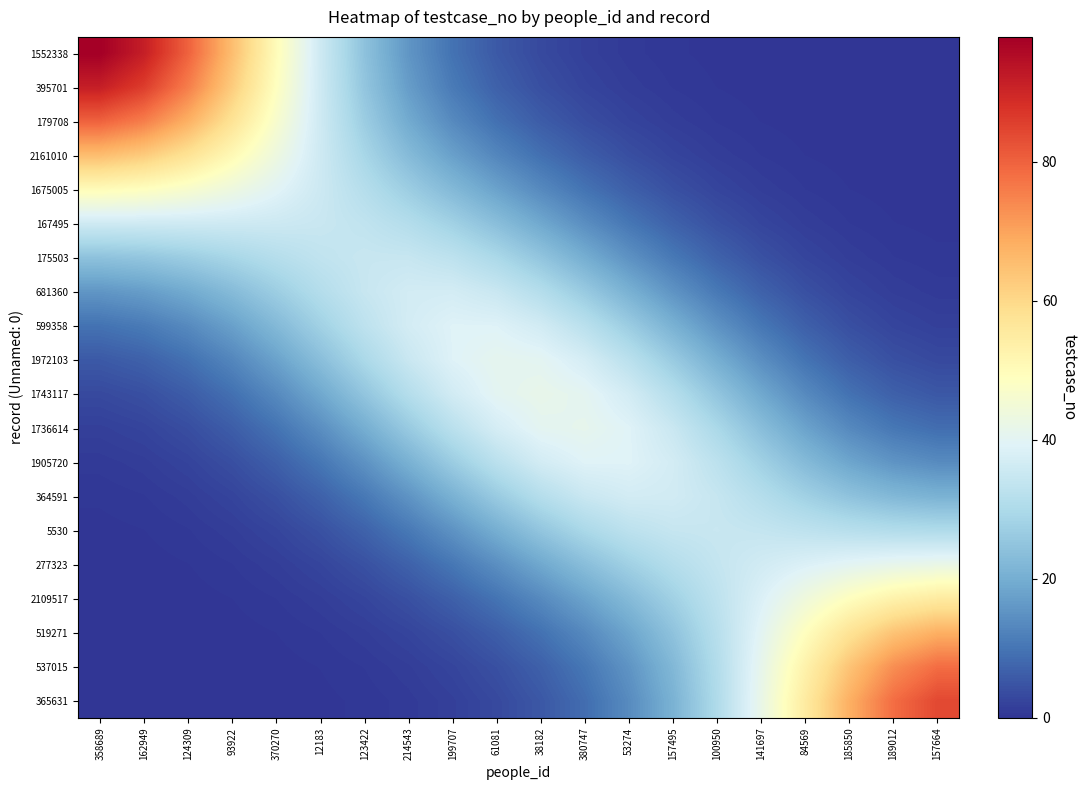

Reading left to right, what are all the values shown in this chart?

1552338: 358689=98.0	162949=91.6	124309=80.1	93922=65.4	370270=50.1	12183=36.0	123422=24.4	214543=15.7	199707=9.6	61081=5.7	38182=3.2	380747=1.8	53274=0.9	157495=0.5	100950=0.2	141697=0.1	84569=0.0	185850=0.0	189012=0.0	157664=0.0
395701: 358689=91.6	162949=86.0	124309=75.7	93922=62.7	370270=48.9	12183=36.0	123422=25.3	214543=17.0	199707=11.0	61081=6.9	38182=4.2	380747=2.4	53274=1.4	157495=0.7	100950=0.4	141697=0.2	84569=0.1	185850=0.0	189012=0.0	157664=0.0
179708: 358689=80.1	162949=75.7	124309=67.8	93922=57.6	370270=46.6	12183=36.1	123422=26.9	214543=19.4	199707=13.6	61081=9.3	38182=6.1	380747=3.9	53274=2.3	157495=1.3	100950=0.7	141697=0.4	84569=0.2	185850=0.1	189012=0.0	157664=0.0
2161010: 358689=65.4	162949=62.7	124309=57.6	93922=50.9	370270=43.5	12183=36.0	123422=29.1	214543=22.9	199707=17.5	61081=13.0	38182=9.3	380747=6.3	53274=4.0	157495=2.4	100950=1.4	141697=0.8	84569=0.4	185850=0.2	189012=0.1	157664=0.0
1675005: 358689=50.1	162949=48.9	124309=46.6	93922=43.5	370270=39.7	12183=35.7	123422=31.4	214543=27.0	199707=22.4	61081=17.9	38182=13.6	380747=9.8	53274=6.6	157495=4.2	100950=2.5	141697=1.4	84569=0.8	185850=0.4	189012=0.2	157664=0.1
167495: 358689=36.0	162949=36.0	124309=36.1	93922=36.0	370270=35.7	12183=35.0	123422=33.5	214543=31.2	199707=27.8	61081=23.6	38182=19.0	380747=14.4	53274=10.3	157495=6.9	100950=4.4	141697=2.6	84569=1.4	185850=0.8	189012=0.4	157664=0.2
175503: 358689=24.4	162949=25.3	124309=26.9	93922=29.1	370270=31.4	12183=33.5	123422=34.8	214543=34.7	199707=32.9	61081=29.6	38182=25.1	380747=20.1	53274=15.1	157495=10.6	100950=7.1	141697=4.4	84569=2.6	185850=1.4	189012=0.8	157664=0.5
681360: 358689=15.7	162949=17.0	124309=19.4	93922=22.9	370270=27.0	12183=31.2	123422=34.7	214543=36.8	199707=37.0	61081=35.0	38182=31.3	380747=26.3	53274=20.7	157495=15.4	100950=10.7	141697=7.0	84569=4.3	185850=2.5	189012=1.5	157664=1.0
599358: 358689=9.6	162949=11.0	124309=13.6	93922=17.5	370270=22.4	12183=27.8	123422=32.9	214543=37.0	199707=39.2	61081=39.1	38182=36.6	380747=32.3	53274=26.8	157495=20.8	100950=15.1	141697=10.4	84569=6.7	185850=4.1	189012=2.5	157664=1.8
1972103: 358689=5.7	162949=6.9	124309=9.3	93922=13.0	370270=17.9	12183=23.6	123422=29.6	214543=35.0	199707=39.1	61081=41.0	38182=40.4	380747=37.3	53274=32.4	157495=26.4	100950=20.2	141697=14.5	84569=9.8	185850=6.4	189012=4.2	157664=3.2
1743117: 358689=3.2	162949=4.2	124309=6.1	93922=9.3	370270=13.6	12183=19.0	123422=25.1	214543=31.3	199707=36.6	61081=40.4	38182=41.7	380747=40.5	53274=36.8	157495=31.4	100950=25.2	141697=19.0	84569=13.6	185850=9.5	189012=6.8	157664=5.4
1736614: 358689=1.8	162949=2.4	124309=3.9	93922=6.3	370270=9.8	12183=14.4	123422=20.1	214543=26.3	199707=32.3	61081=37.3	38182=40.5	380747=41.2	53274=39.2	157495=35.1	100950=29.5	141697=23.5	84569=18.0	185850=13.5	189012=10.4	157664=8.8
1905720: 358689=0.9	162949=1.4	124309=2.3	93922=4.0	370270=6.6	12183=10.3	123422=15.1	214543=20.7	199707=26.8	61081=32.4	38182=36.8	380747=39.2	53274=39.2	157495=36.9	100950=32.8	141697=27.7	84569=22.7	185850=18.5	189012=15.4	157664=13.8
364591: 358689=0.5	162949=0.7	124309=1.3	93922=2.4	370270=4.2	12183=6.9	123422=10.6	214543=15.4	199707=20.8	61081=26.4	38182=31.4	380747=35.1	53274=36.9	157495=36.6	100950=34.5	141697=31.3	84569=27.8	185850=24.6	189012=22.2	157664=21.0
5530: 358689=0.2	162949=0.4	124309=0.7	93922=1.4	370270=2.5	12183=4.4	123422=7.1	214543=10.7	199707=15.1	61081=20.2	38182=25.2	380747=29.5	53274=32.8	157495=34.5	100950=34.9	141697=34.2	84569=33.1	185850=31.9	189012=30.9	157664=30.4
277323: 358689=0.1	162949=0.2	124309=0.4	93922=0.8	370270=1.4	12183=2.6	123422=4.4	214543=7.0	199707=10.4	61081=14.5	38182=19.0	380747=23.5	53274=27.7	157495=31.3	100950=34.2	141697=36.6	84569=38.5	185850=40.2	189012=41.4	157664=42.1
2109517: 358689=0.0	162949=0.1	124309=0.2	93922=0.4	370270=0.8	12183=1.4	123422=2.6	214543=4.3	199707=6.7	61081=9.8	38182=13.6	380747=18.0	53274=22.7	157495=27.8	100950=33.1	141697=38.5	84569=44.0	185850=49.1	189012=53.0	157664=55.2
519271: 358689=0.0	162949=0.0	124309=0.1	93922=0.2	370270=0.4	12183=0.8	123422=1.4	214543=2.5	199707=4.1	61081=6.4	38182=9.5	380747=13.5	53274=18.5	157495=24.6	100950=31.9	141697=40.2	84569=49.1	185850=57.5	189012=64.2	157664=68.0
537015: 358689=0.0	162949=0.0	124309=0.0	93922=0.1	370270=0.2	12183=0.4	123422=0.8	214543=1.5	199707=2.5	61081=4.2	38182=6.8	380747=10.4	53274=15.4	157495=22.2	100950=30.9	141697=41.4	84569=53.0	185850=64.2	189012=73.3	157664=78.3
365631: 358689=0.0	162949=0.0	124309=0.0	93922=0.0	370270=0.1	12183=0.2	123422=0.5	214543=1.0	199707=1.8	61081=3.2	38182=5.4	380747=8.8	53274=13.8	157495=21.0	100950=30.4	141697=42.1	84569=55.2	185850=68.0	189012=78.3	157664=84.1